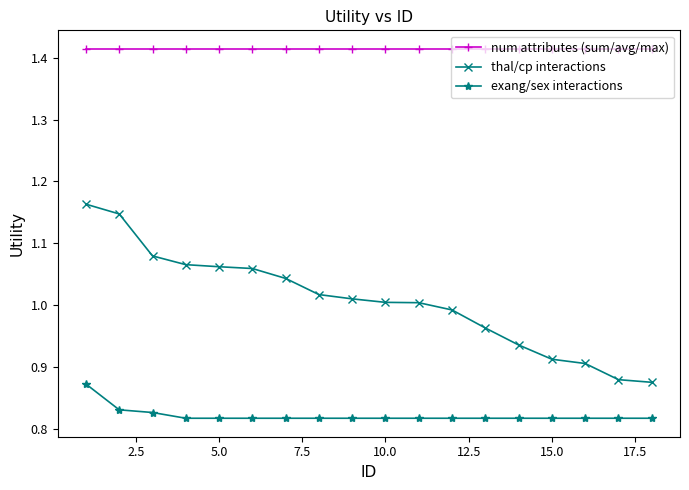

What is the sum of all exang/sex interactions values?

14.8